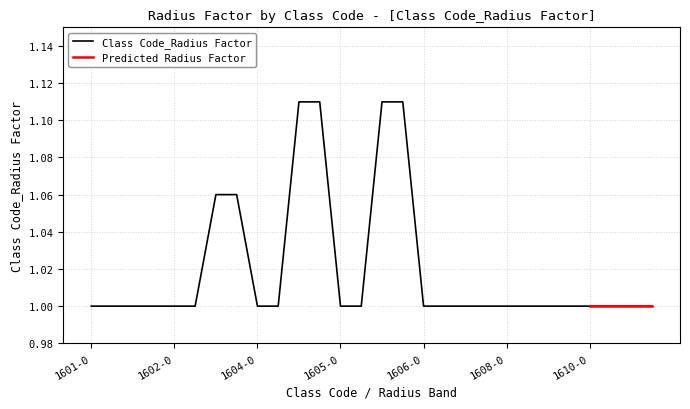

Is it true that Class Code_Radius Factor equals 1.0 at 1604-0?

True